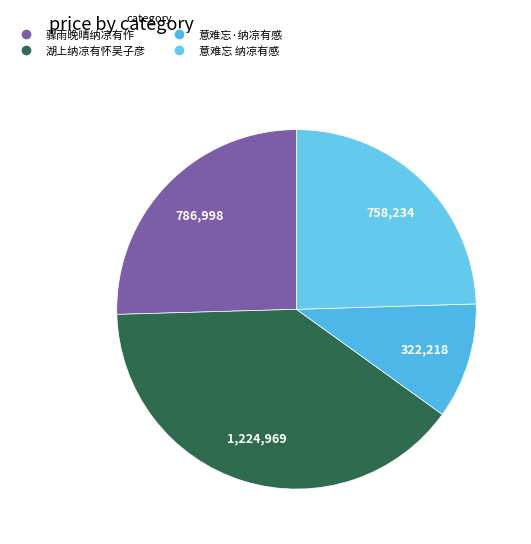

Which category has the smallest portion of the pie?

意难忘·纳凉有感